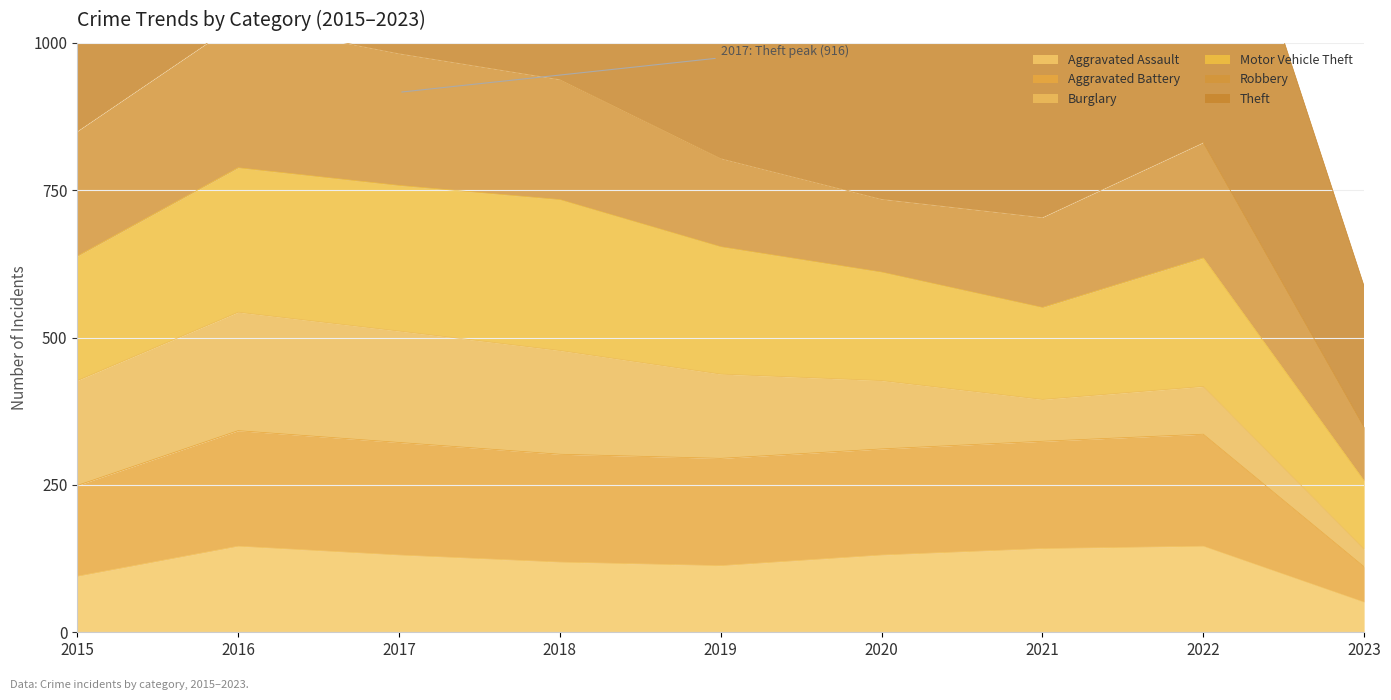

What is the highest value of the Aggravated Assault series?

146